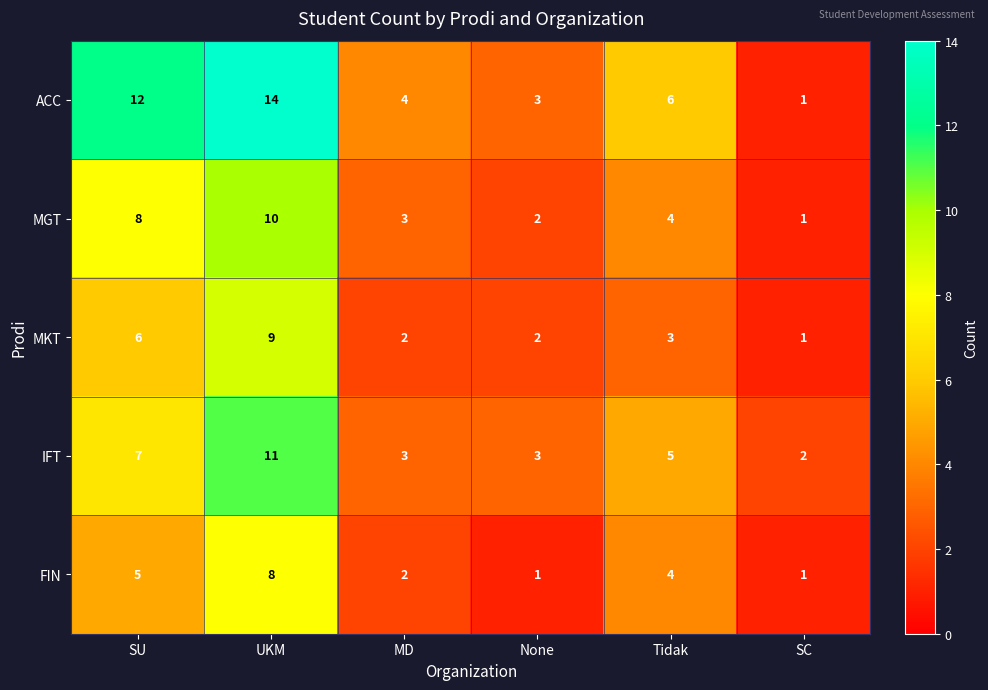

At which label does MGT first exceed 4?

SU